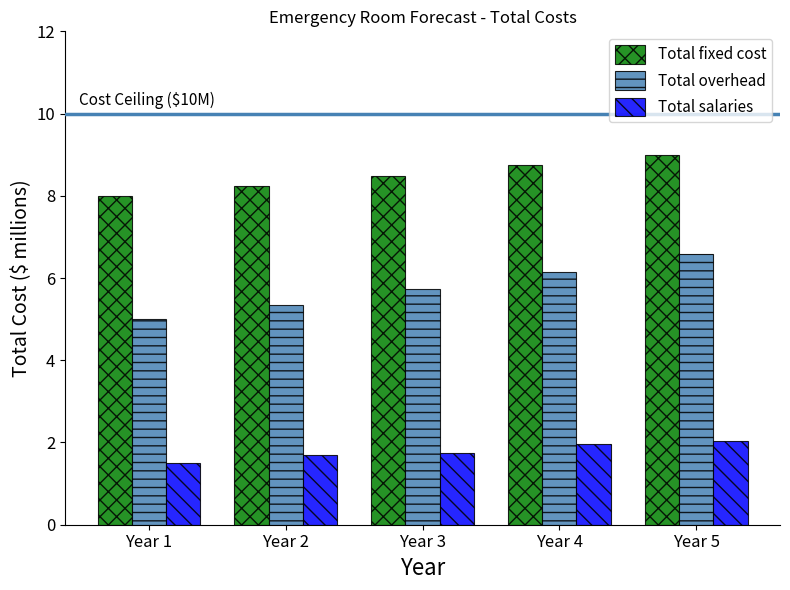

Reading left to right, what are all the values shown in this chart?

Total fixed cost: 8.0	8.2	8.5	8.7	9.0
Total overhead: 5.0	5.4	5.7	6.1	6.6
Total salaries: 1.5	1.7	1.8	2.0	2.0